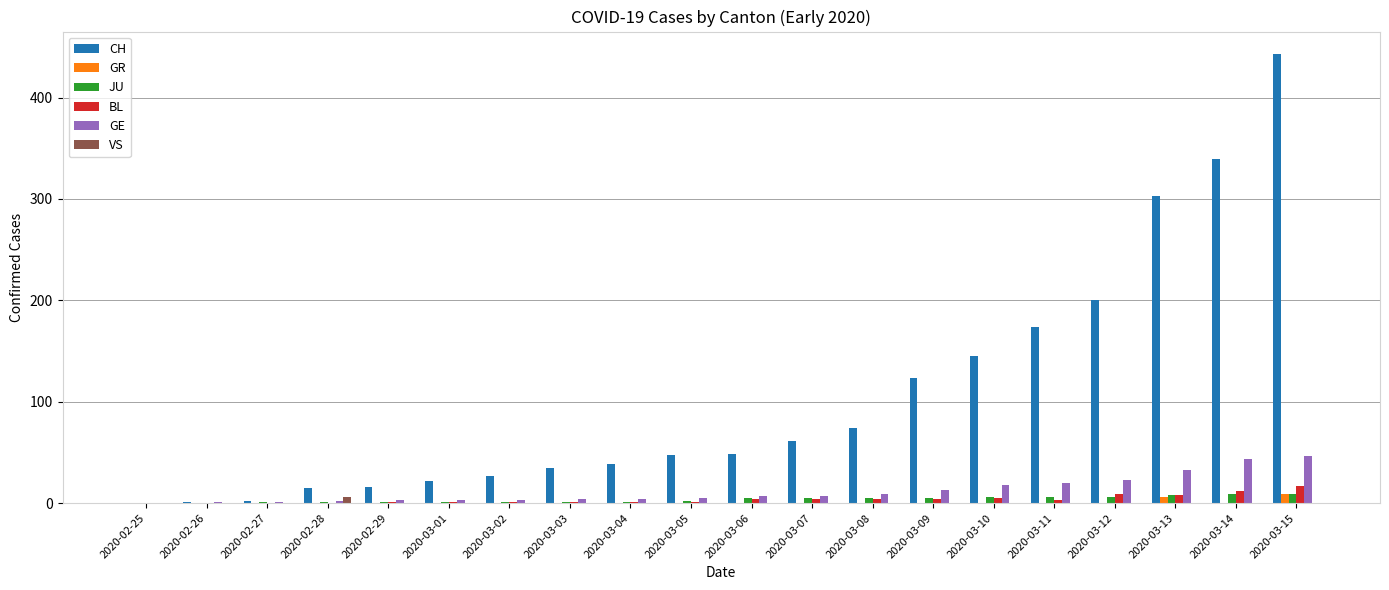

What is the maximum value shown in the chart?

443